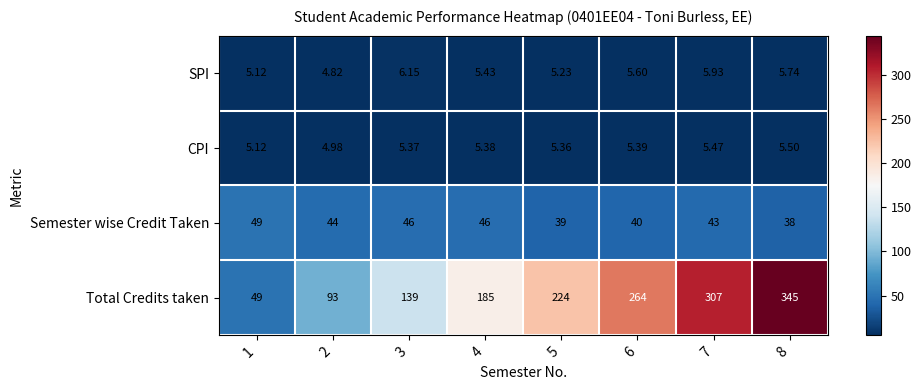

Between 2 and 4, which series saw the biggest shift?

Total Credits taken